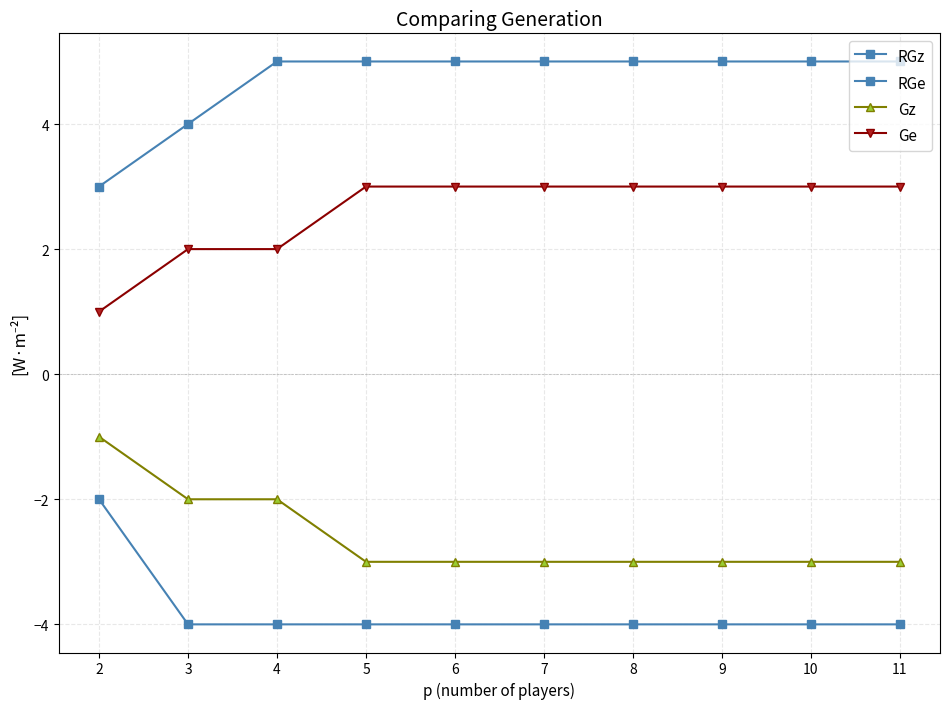

Does the chart have visible grid lines?

Yes